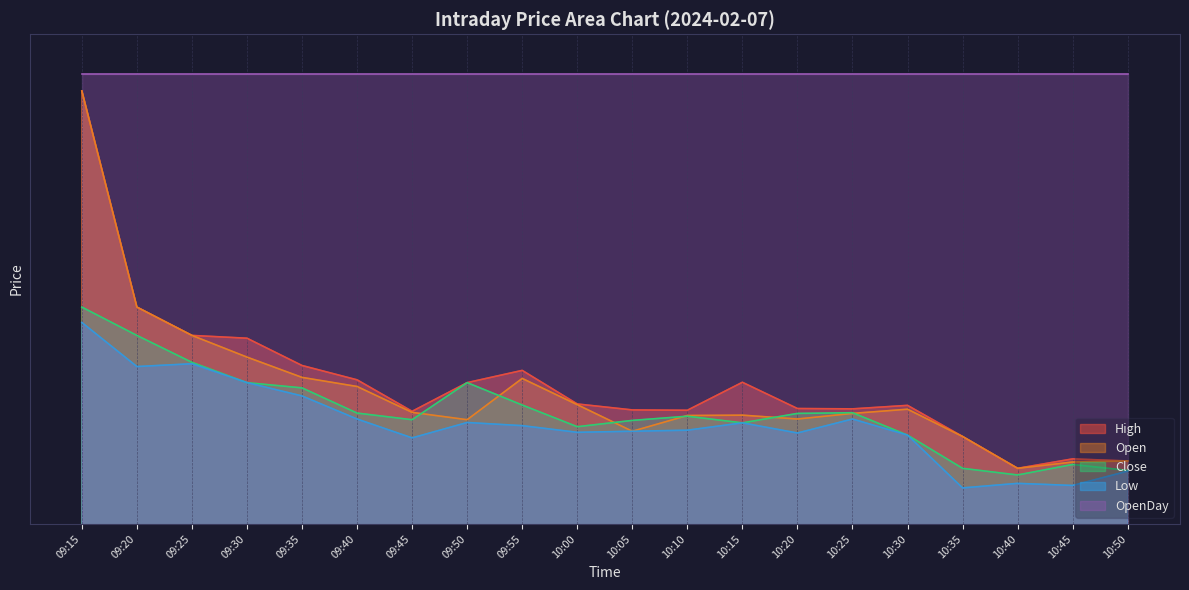

Which series has the largest range (max minus min)?

High